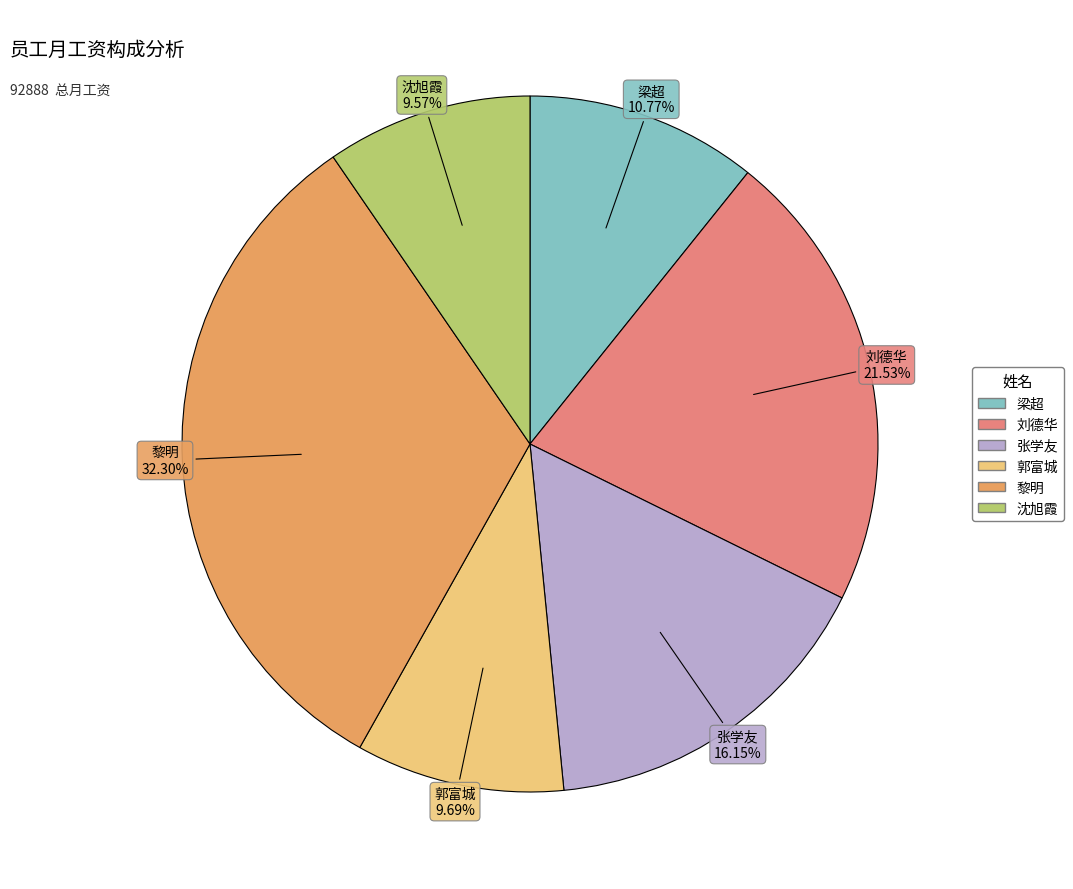

True or false: 刘德华 accounts for 33% of the total.

False